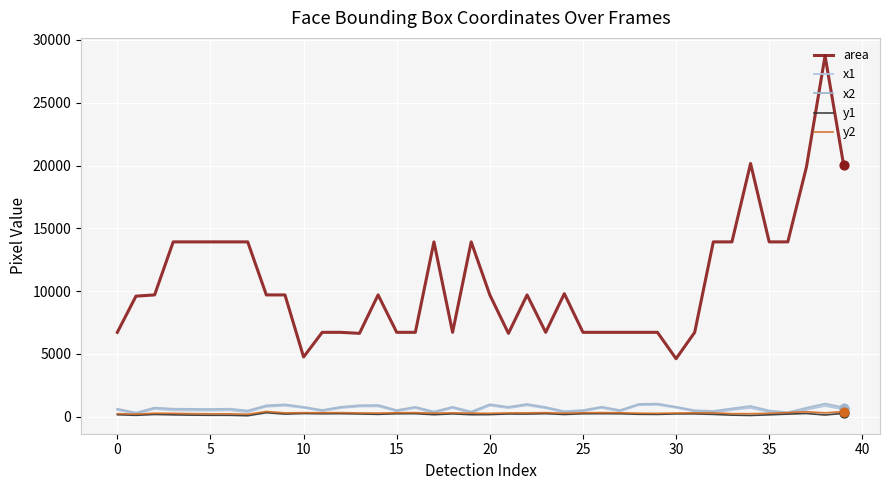

At which category is the sum across all series the highest?

38